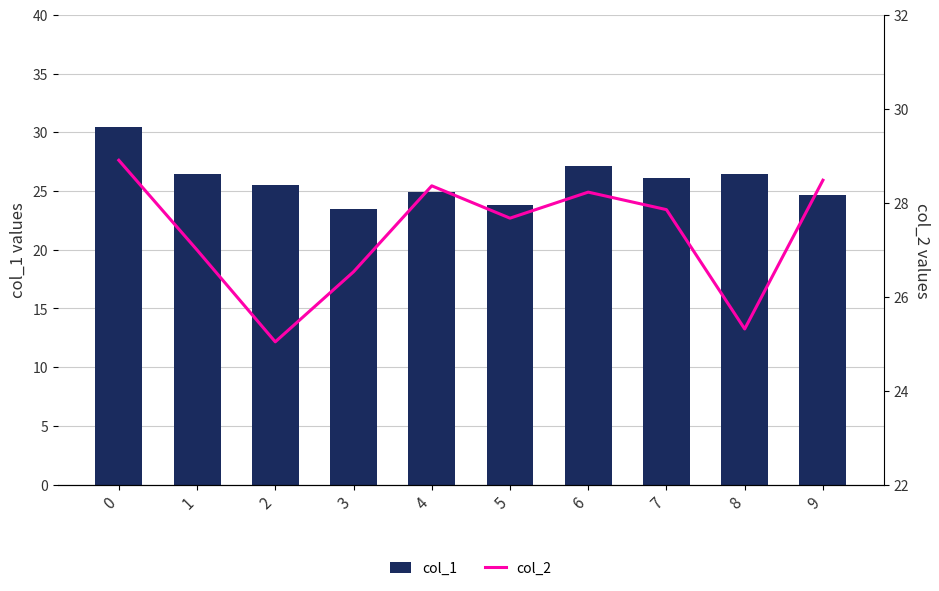

Rank the series by their maximum value, from highest to lowest.

col_1, col_2